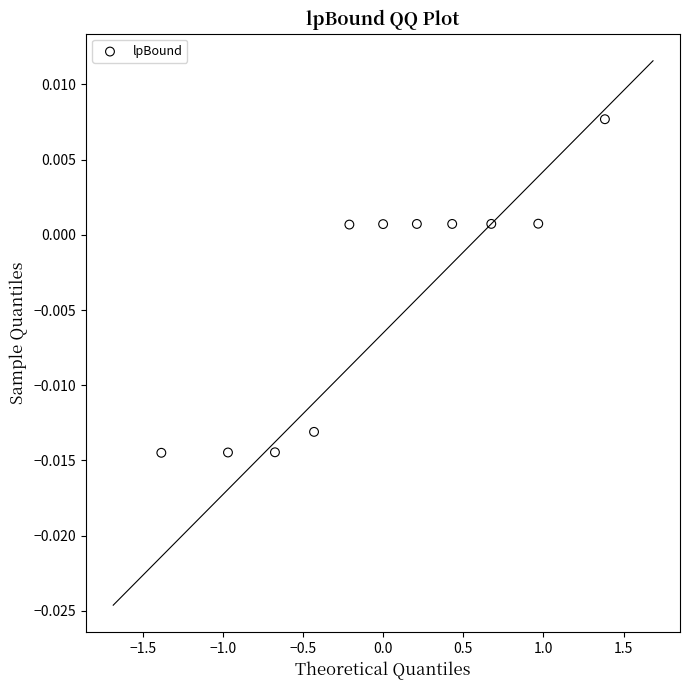

What is the range of X values (max minus min)?

2.8